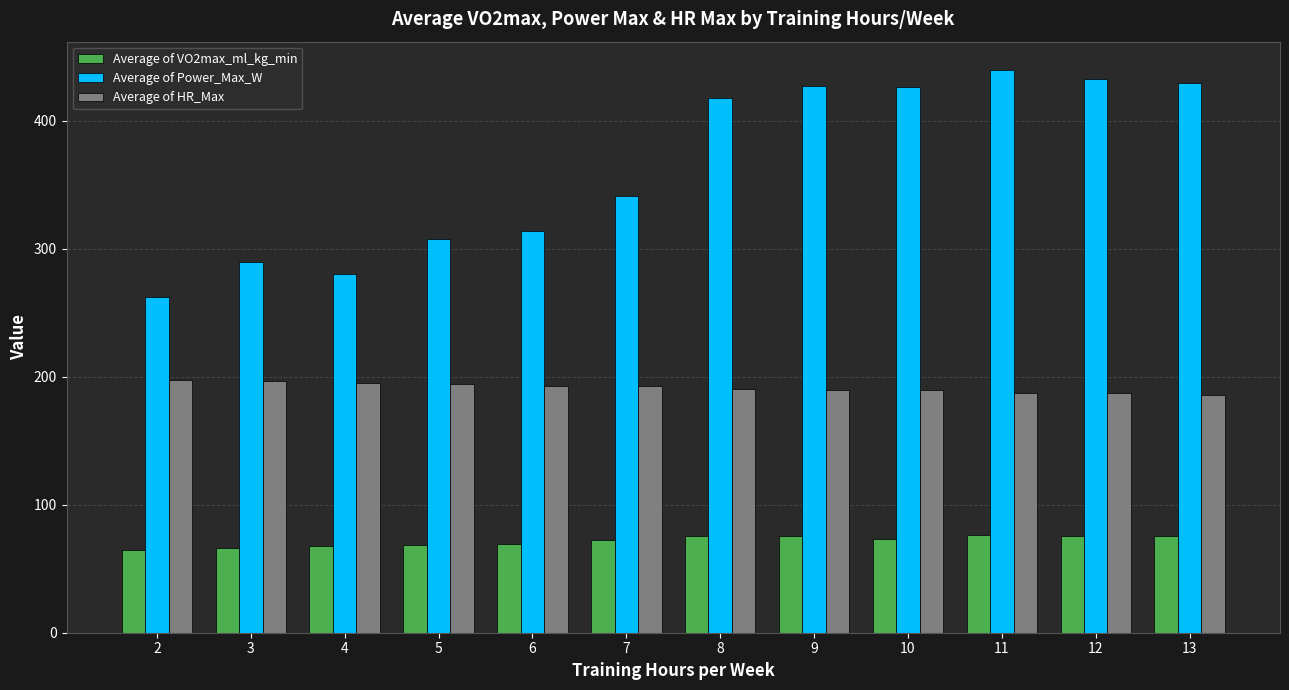

The value of Average of HR_Max at 6 is 193.1. True or false?

True